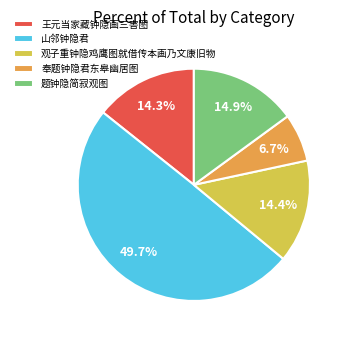

How many segments does this pie chart have?

5